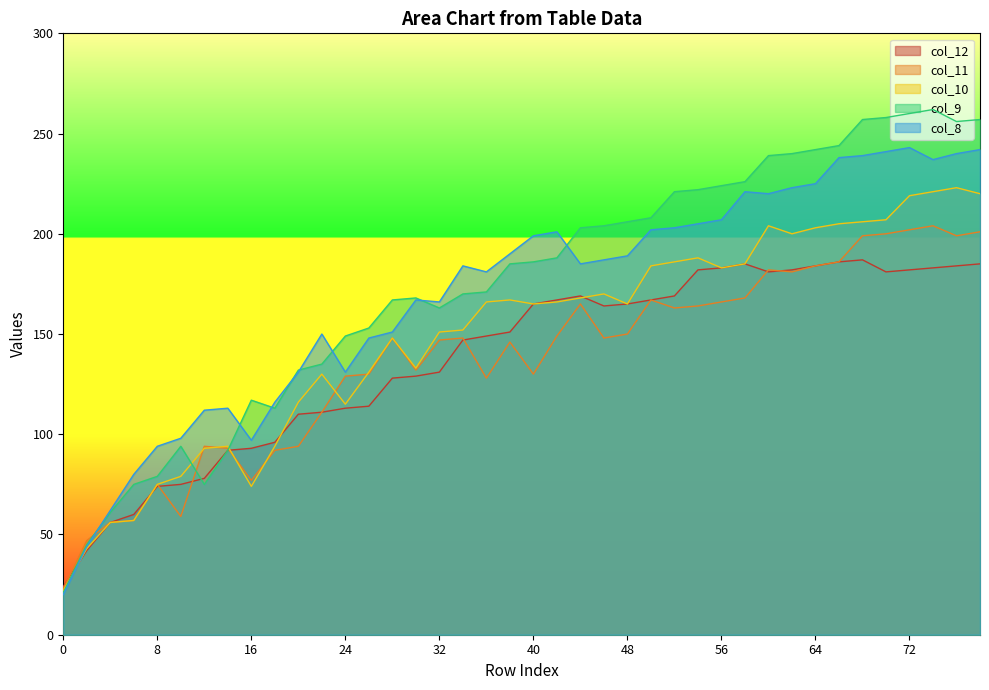

How many times do col_8 and col_10 cross each other?

1